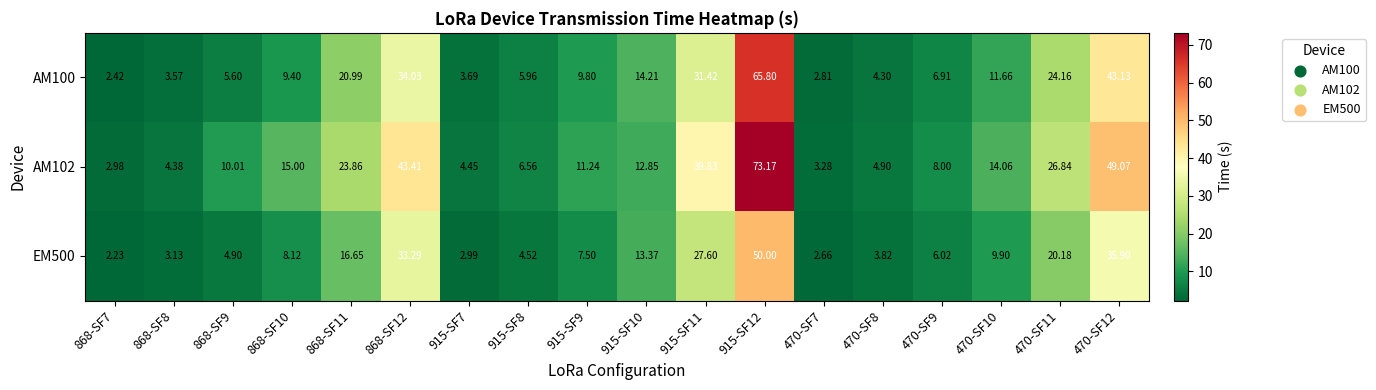

Rank the series by their average value, from lowest to highest.

EM500, AM100, AM102